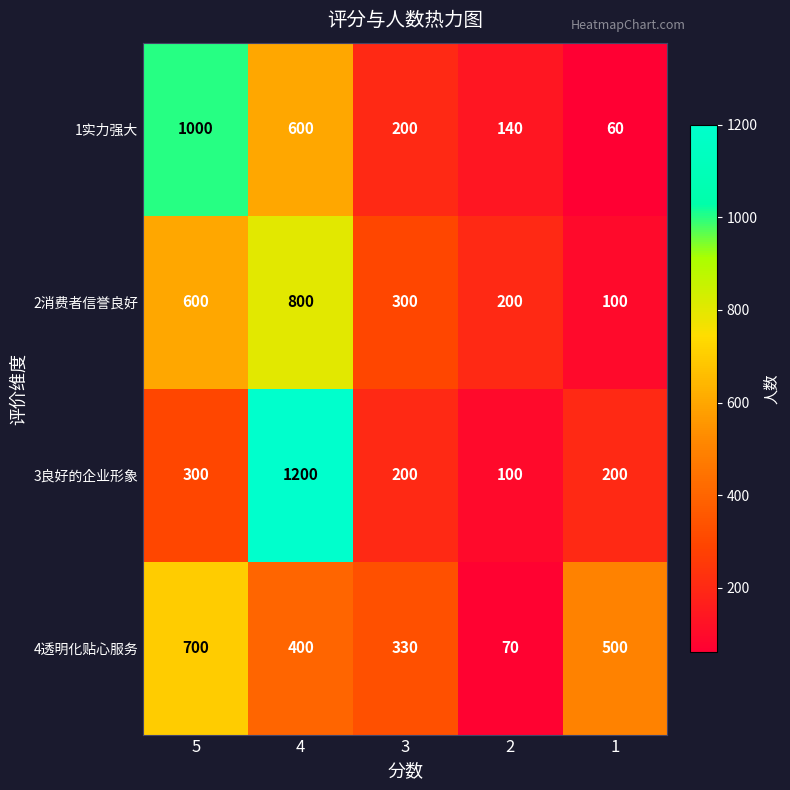

At which category is the sum across all series the highest?

4